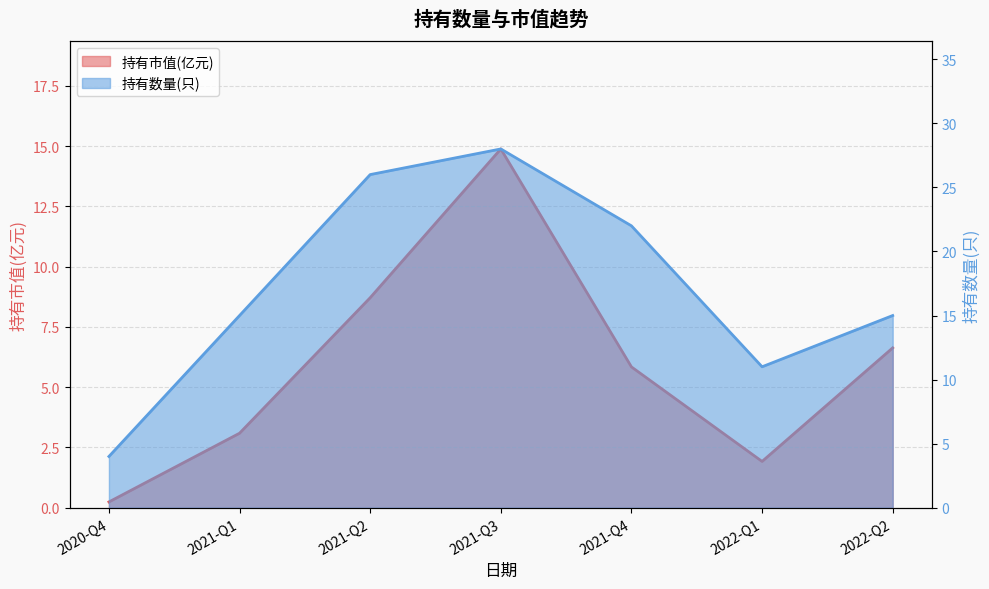

What position from the right is 2022-Q1?

2